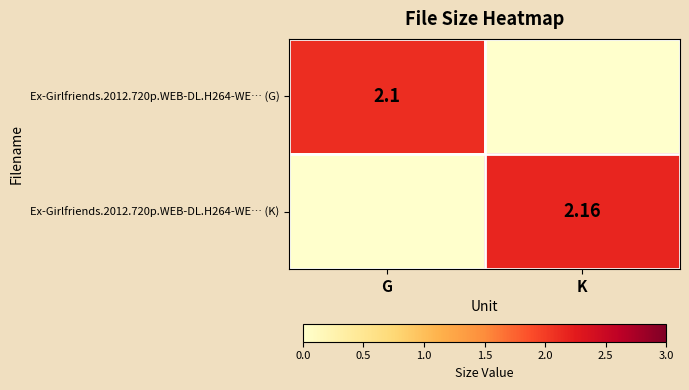

Is the value of Ex-Girlfriends.2012.720p.WEB-DL.H264-WE… (K) at K greater than the value of Ex-Girlfriends.2012.720p.WEB-DL.H264-WE… (G) at G?

Yes